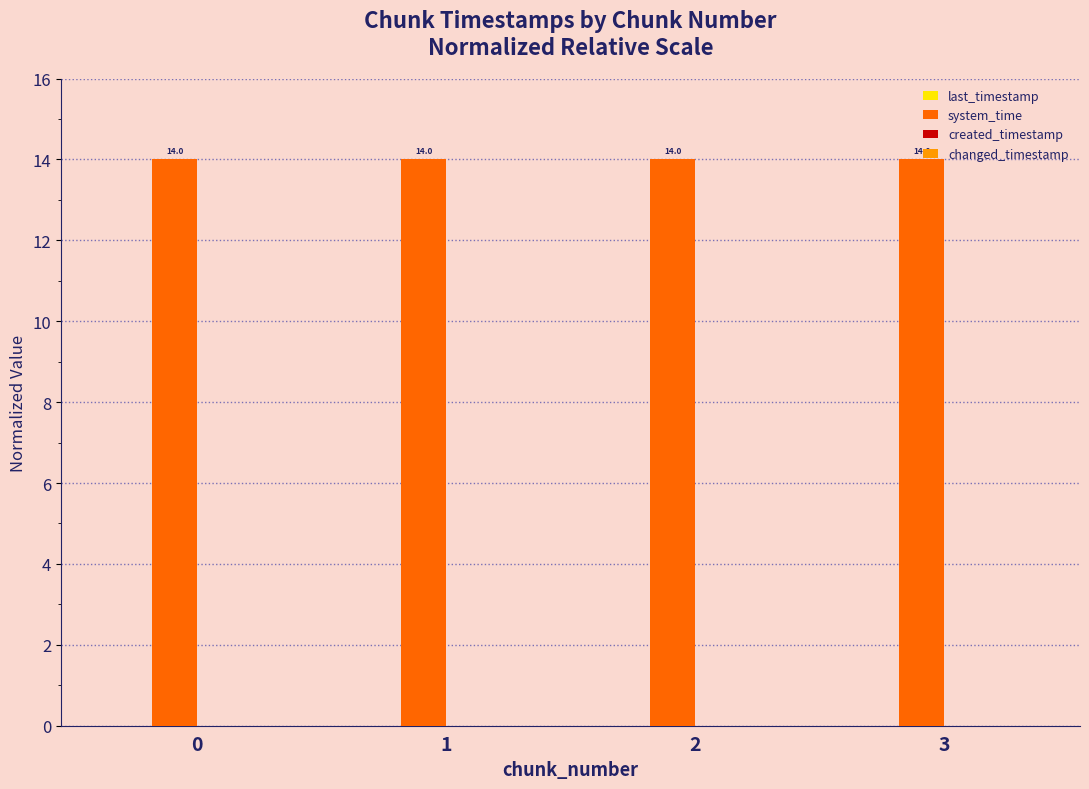

The value of system_time at 3 is 18.8. True or false?

False